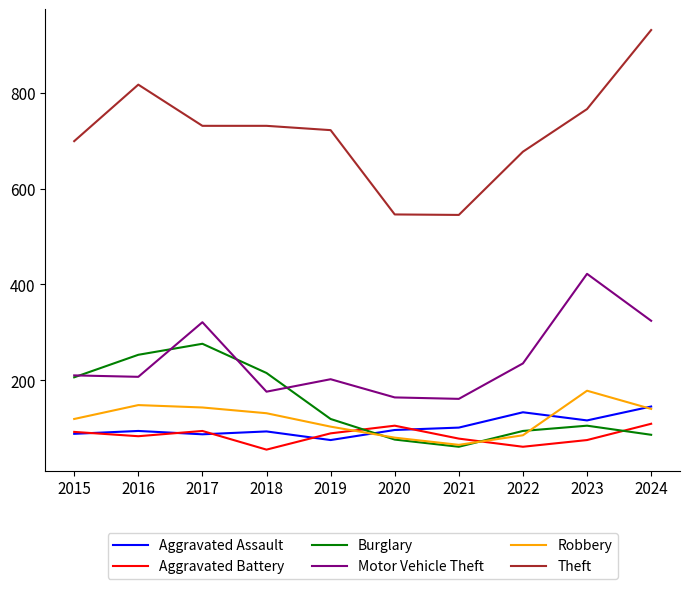

True or false: Burglary and Theft intersect in this chart.

False